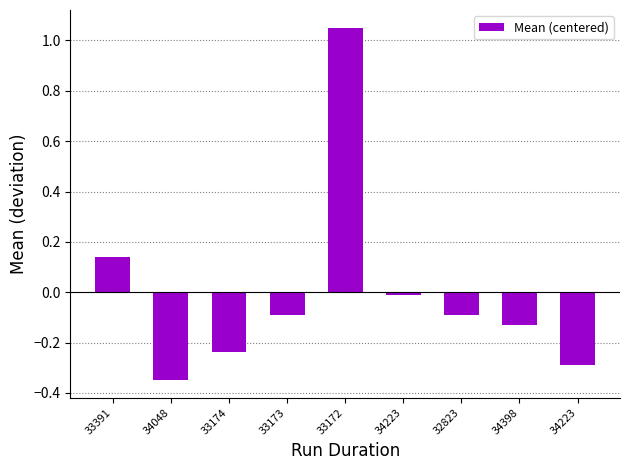

Are the bars horizontal?

No